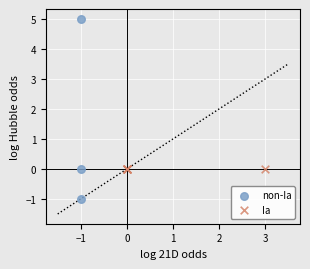

What are all the series names shown in the legend?

non-Ia, Ia